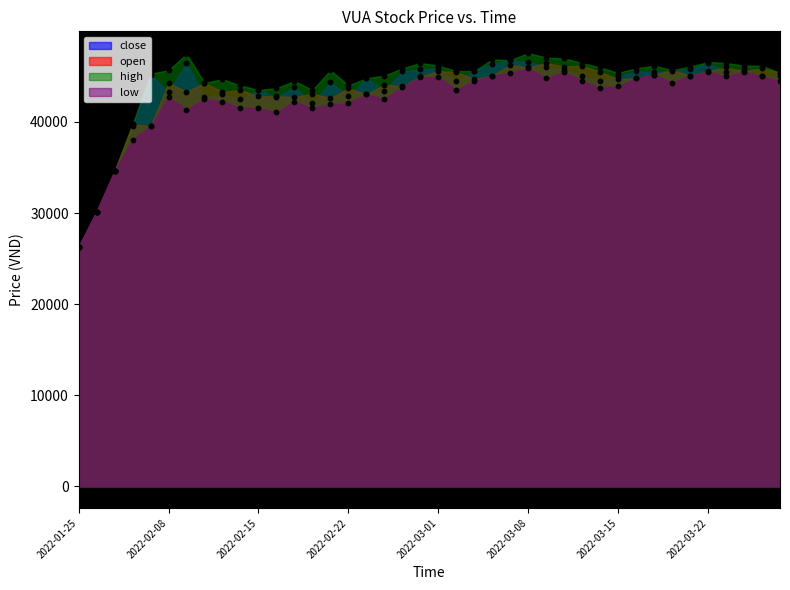

What is the total value across all series at 2022-03-09?

184430